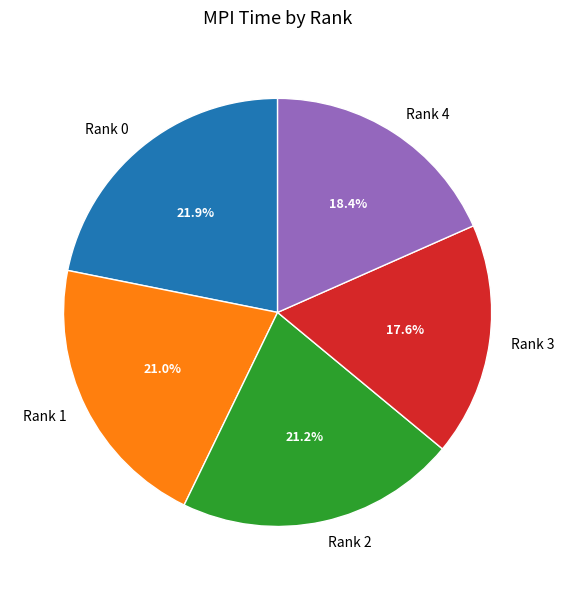

Which category has the smallest portion of the pie?

Rank 3